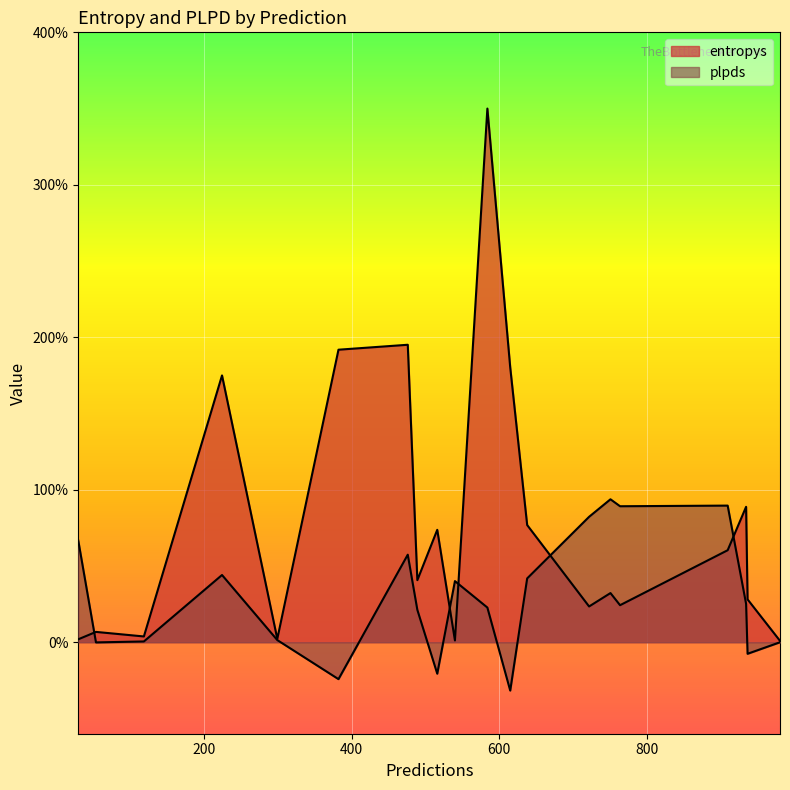

At 638, list the series in order from smallest to largest.

plpds, entropys